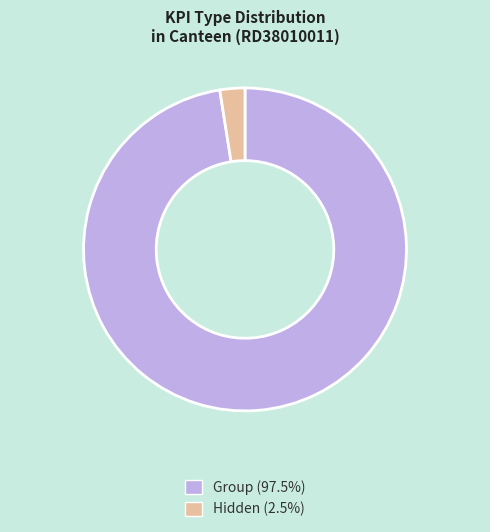

Rank the categories by value from highest to lowest.

Group, Hidden